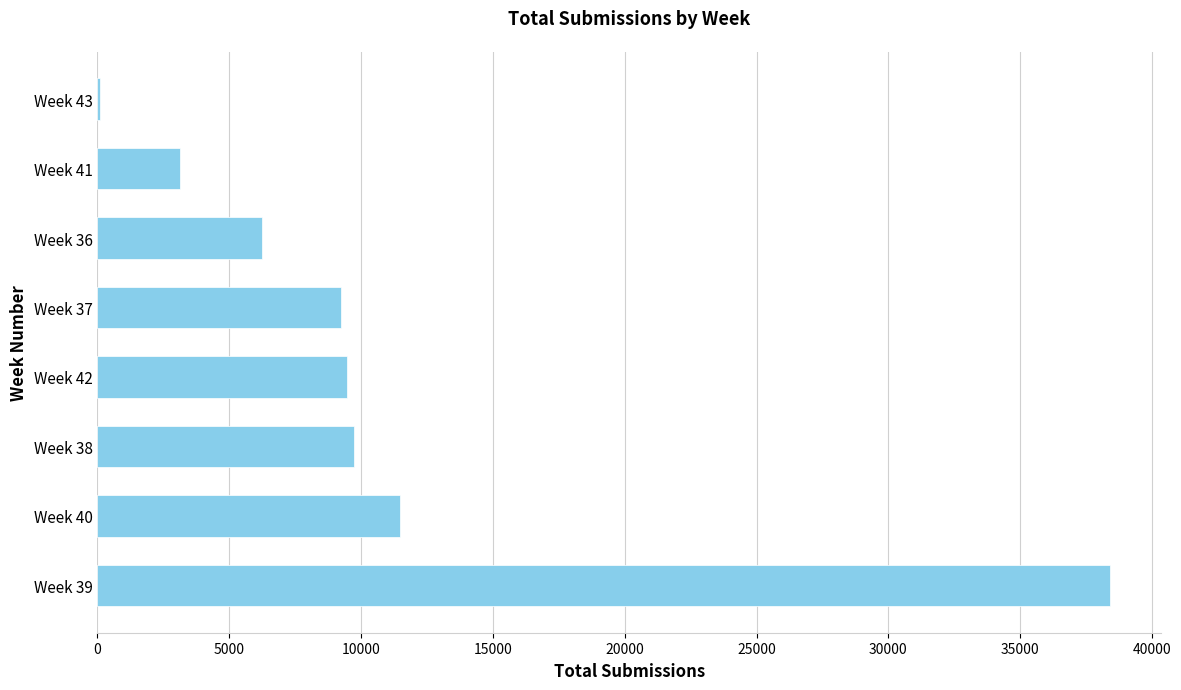

At which category does the chart reach its peak across all series?

Week 39